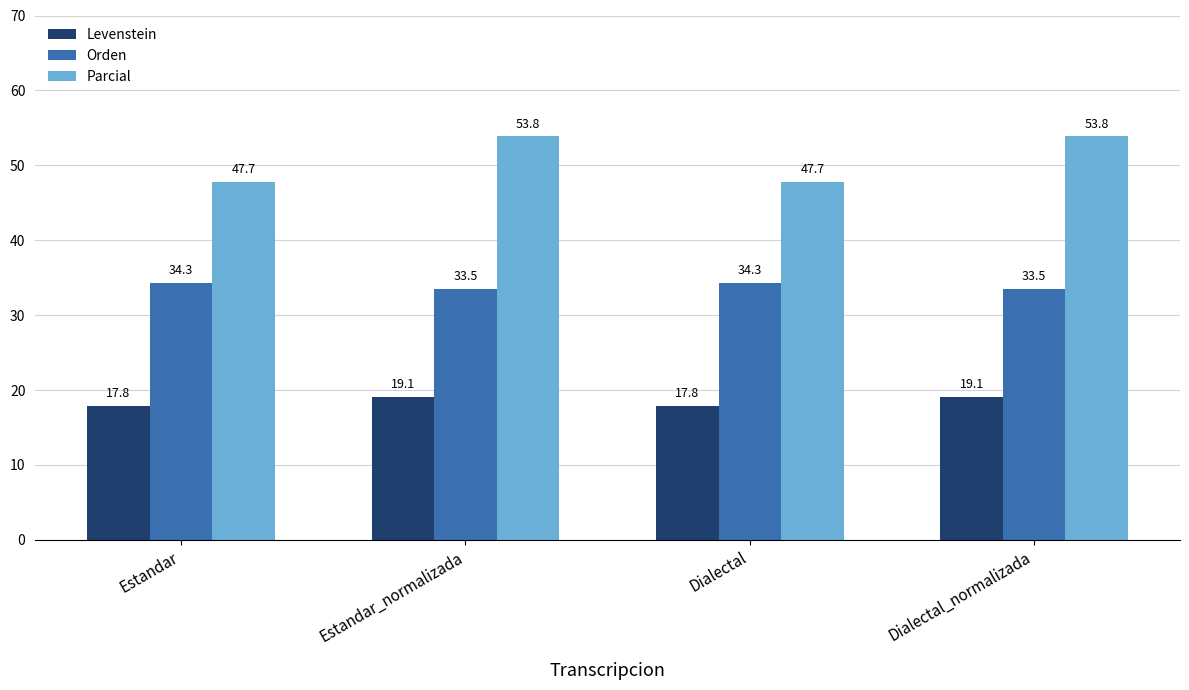

What is the spread (max minus min) of values at Dialectal_normalizada?

34.7